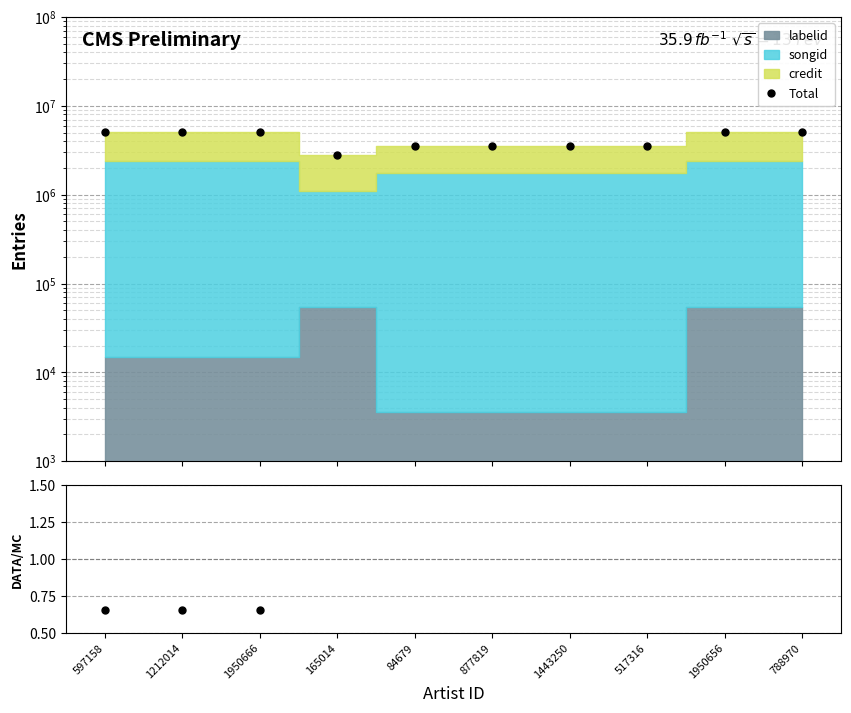

Where is Da nearest to the value 0?

165014